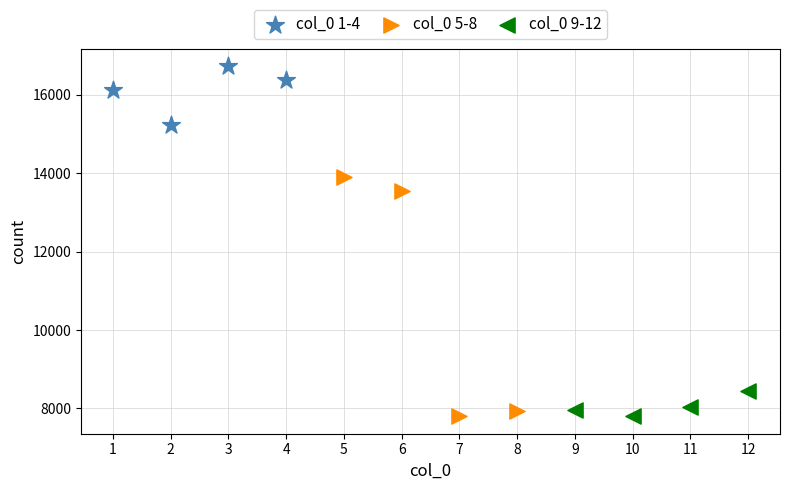

Which series has the largest Y range (max minus min)?

col_0 5-8